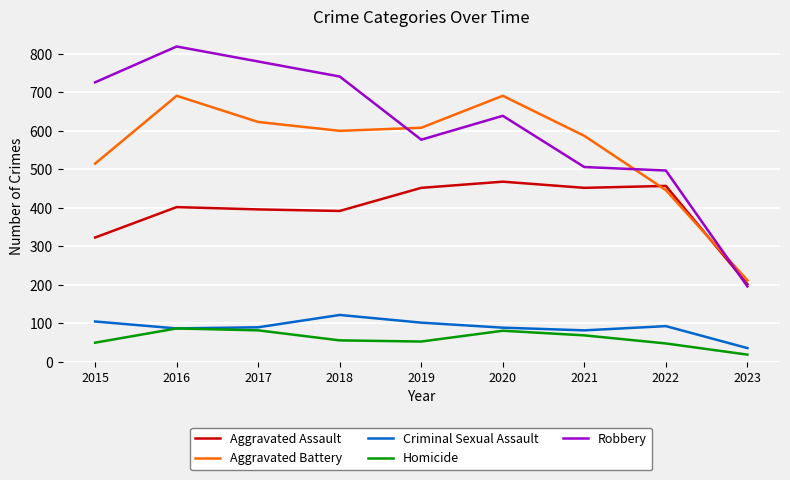

Which series has the largest total across all categories?

Robbery